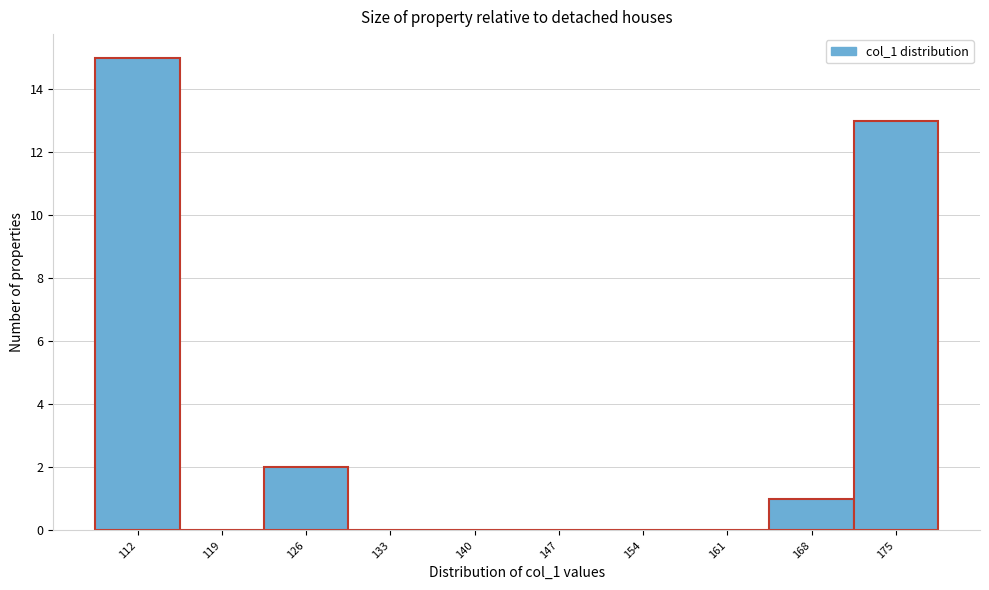

Reading left to right, what are all the values shown in this chart?

112=15	119=0	126=2	133=0	140=0	147=0	154=0	161=0	168=1	175=13